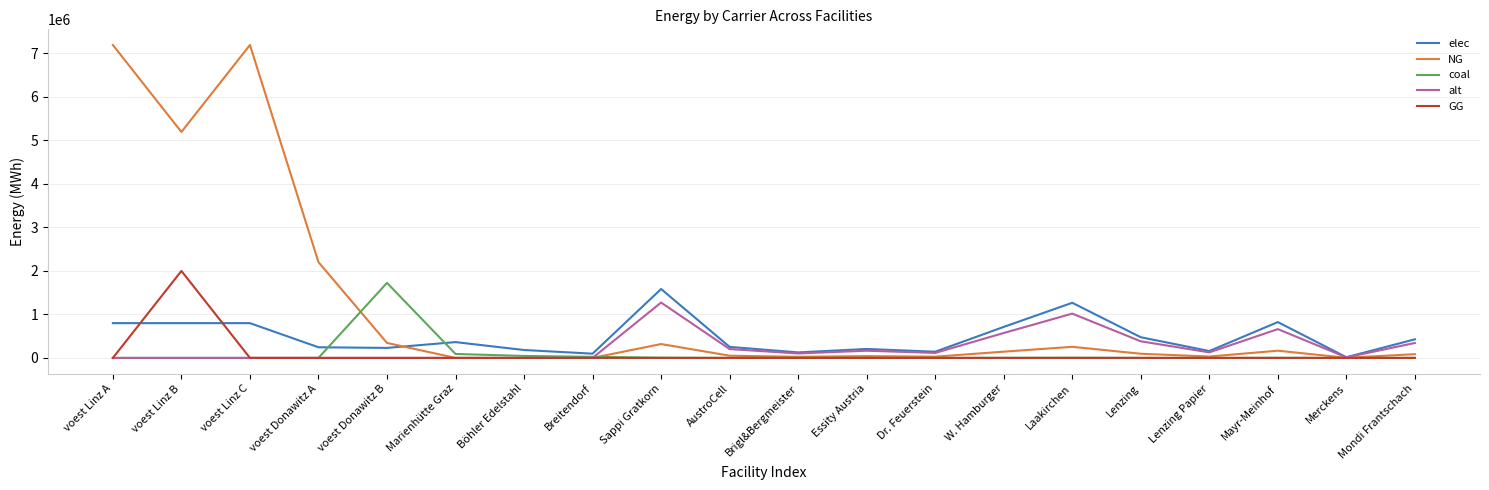

Which category has the highest value in the GG series?

voest Linz B